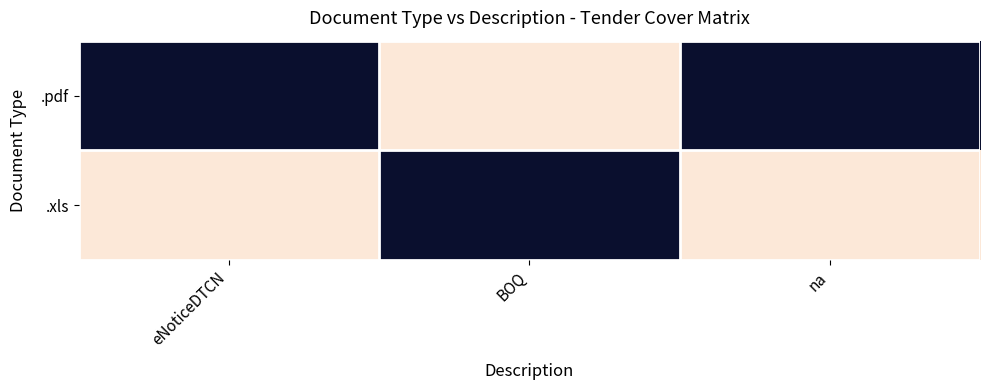

Rank the series at eNoticeDTCN from highest to lowest value.

.pdf, .xls